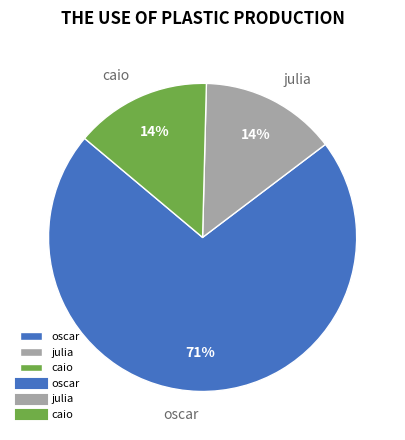

Which has a higher value, oscar or julia?

oscar